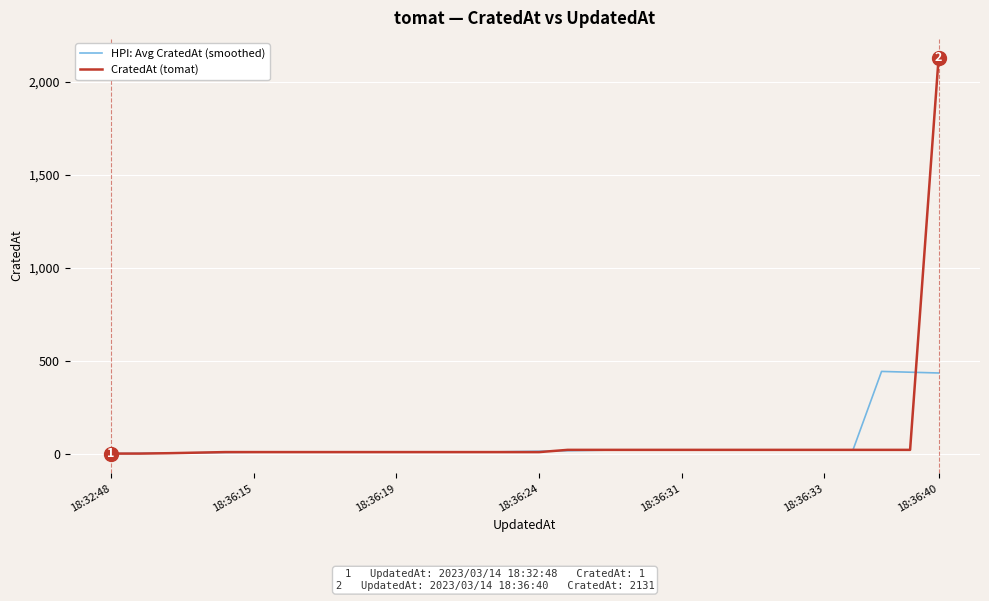

Which series has the largest range (max minus min)?

CratedAt (tomat)